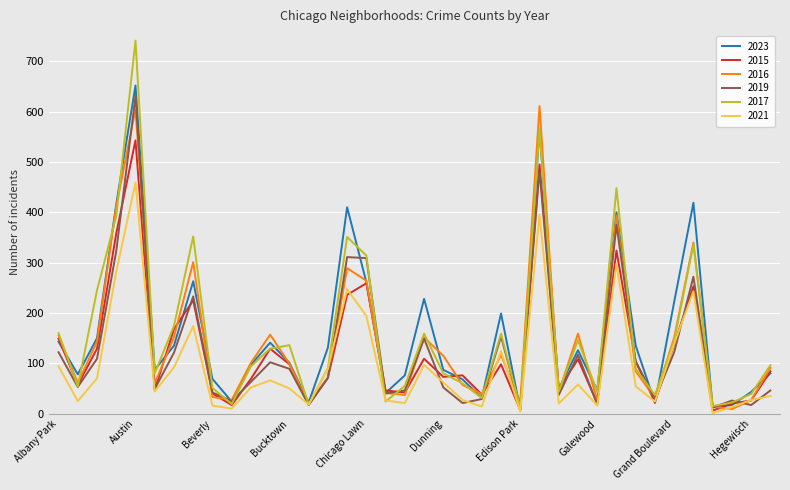

Which series has the largest range (max minus min)?

2017